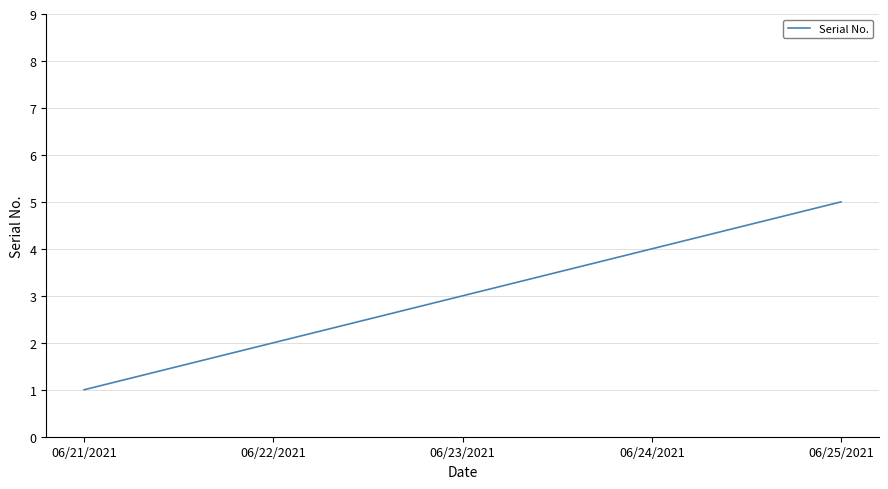

What is the ratio of the value at 06/23/2021 to the value at 06/25/2021?

0.6